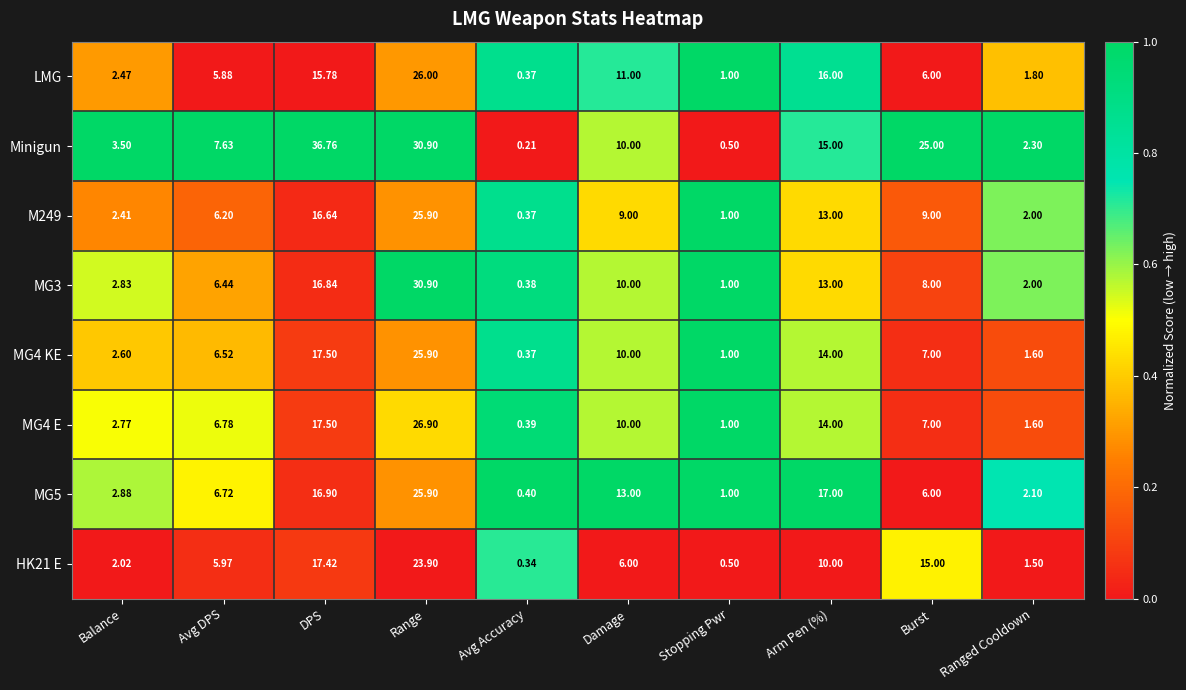

At which label does MG4 E first exceed 7?

DPS